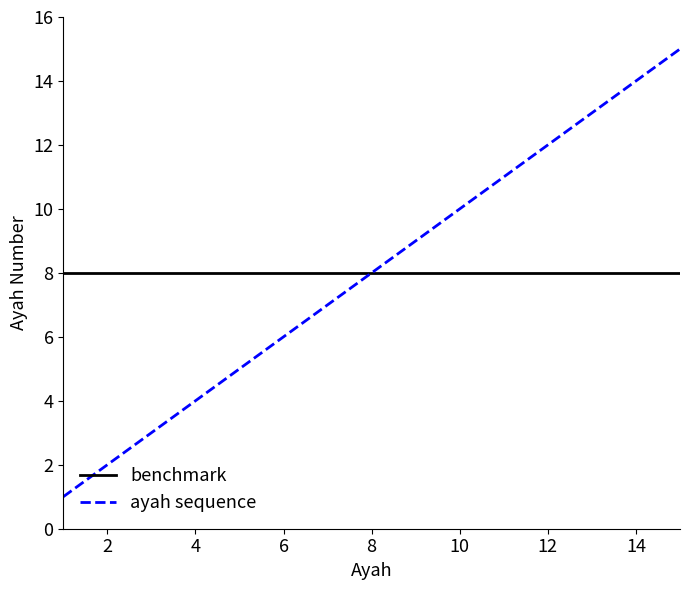

Which series has the widest spread of values?

ayah sequence